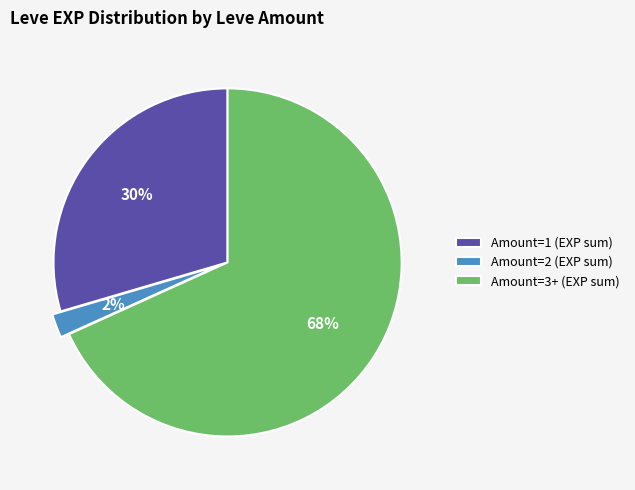

Which slice is the largest?

Amount=3+ (EXP sum)